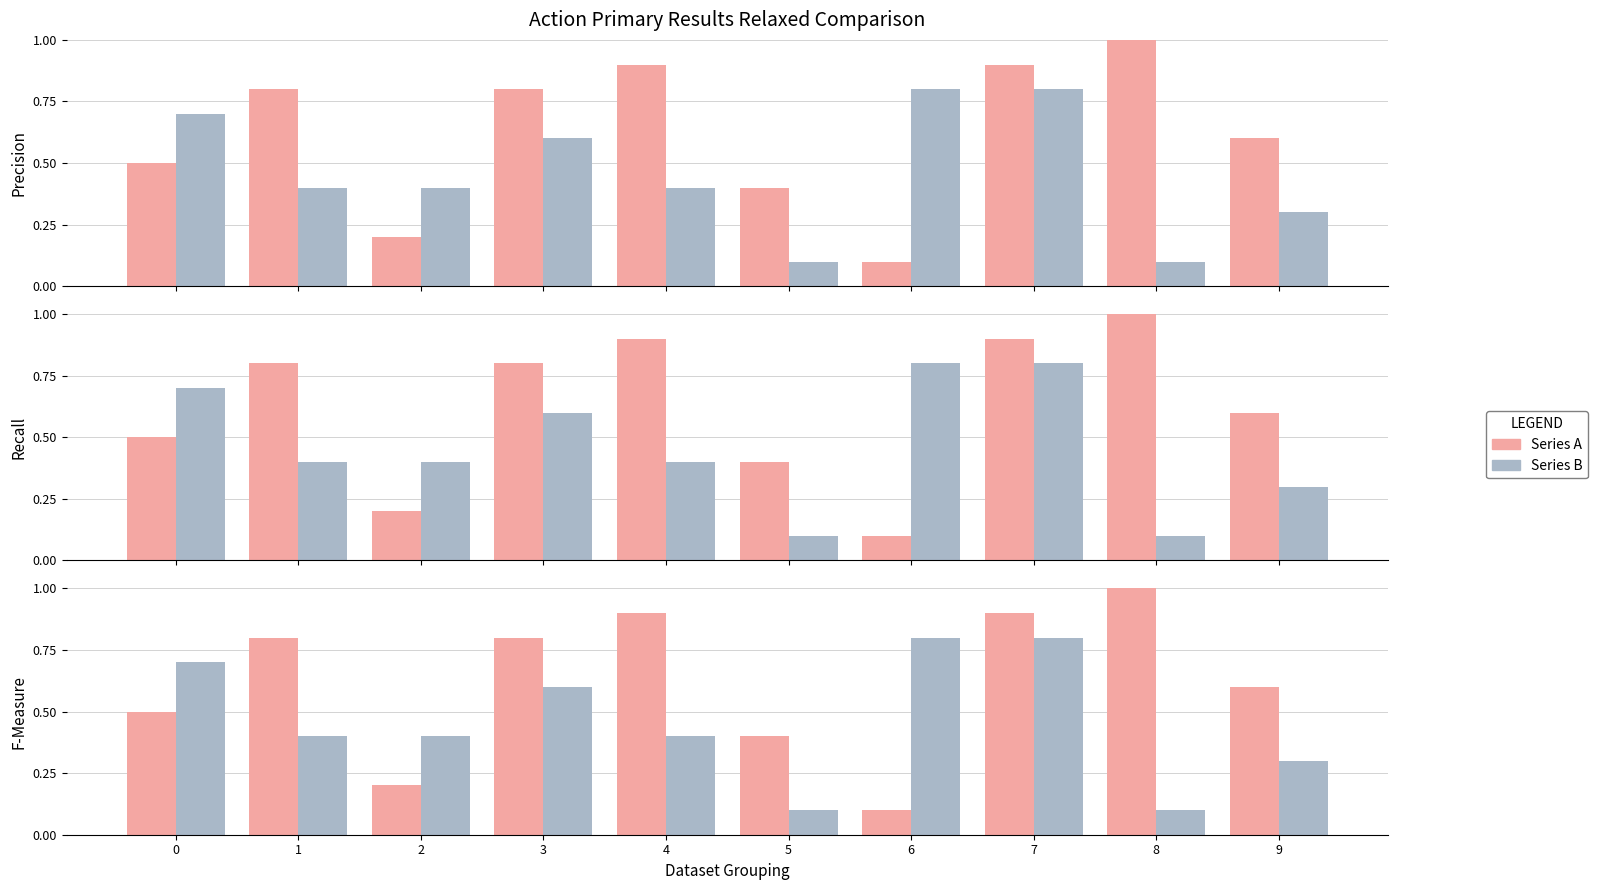

Reading left to right, list all the values displayed in this chart.

Series A: 0=0.5	1=0.8	2=0.2	3=0.8	4=0.9	5=0.4	6=0.1	7=0.9	8=1.0	9=0.6
Series B: 0=0.7	1=0.4	2=0.4	3=0.6	4=0.4	5=0.1	6=0.8	7=0.8	8=0.1	9=0.3